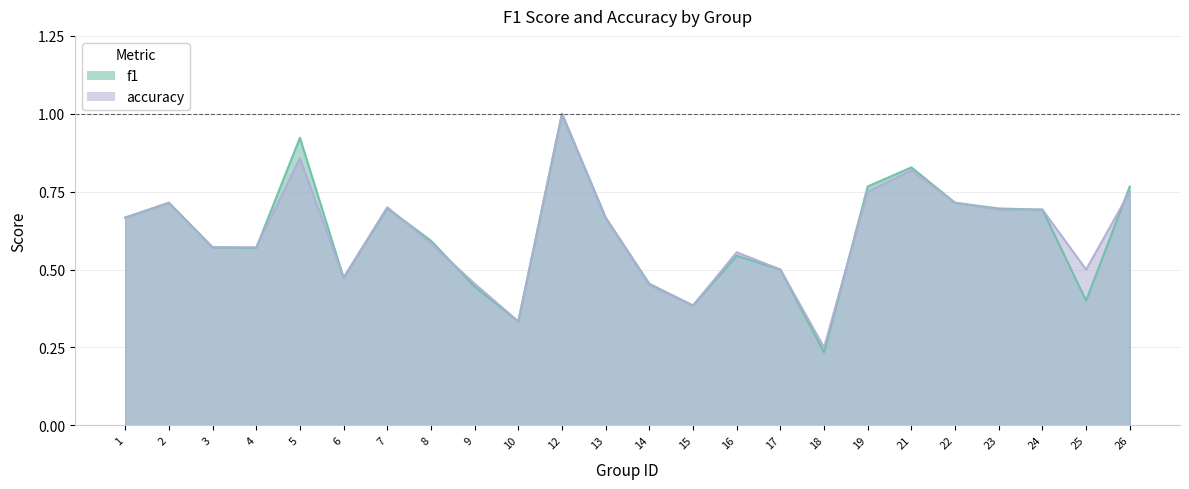

At which category is the sum across all series the highest?

12